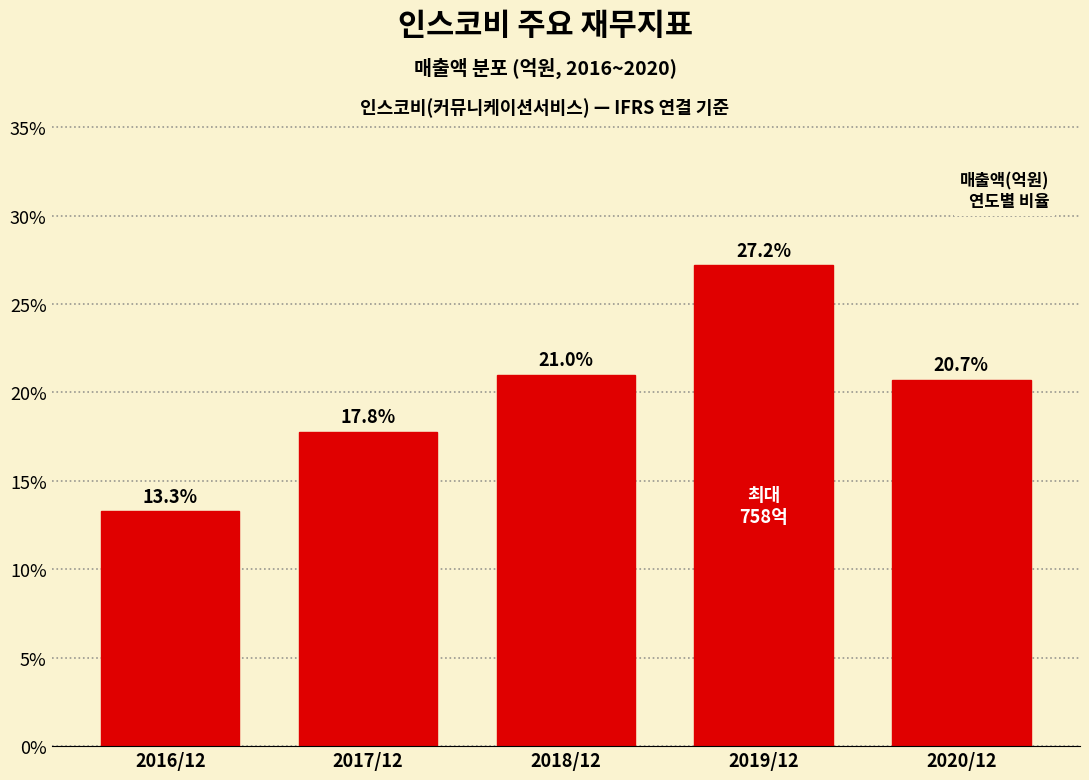

Reading right to left, extract all data points from this chart.

2020/12=20.7	2019/12=27.2	2018/12=21.0	2017/12=17.8	2016/12=13.3